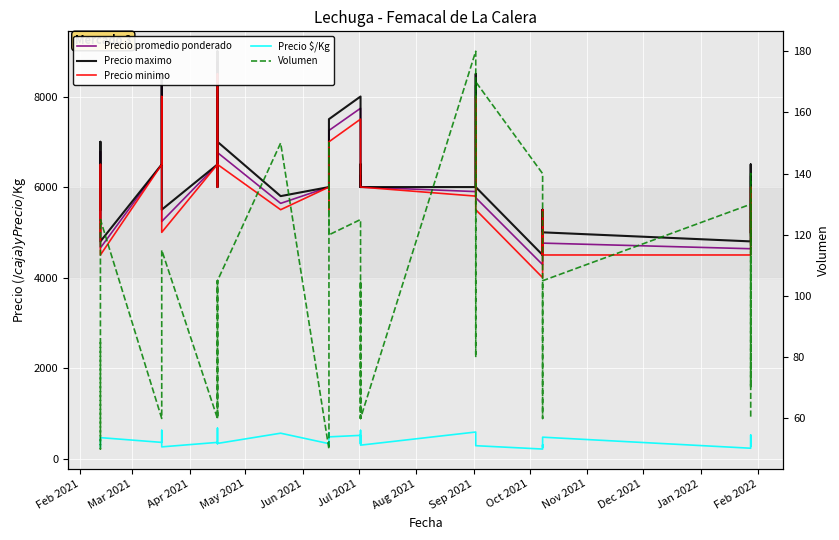

How many lines are shown in the chart?

5